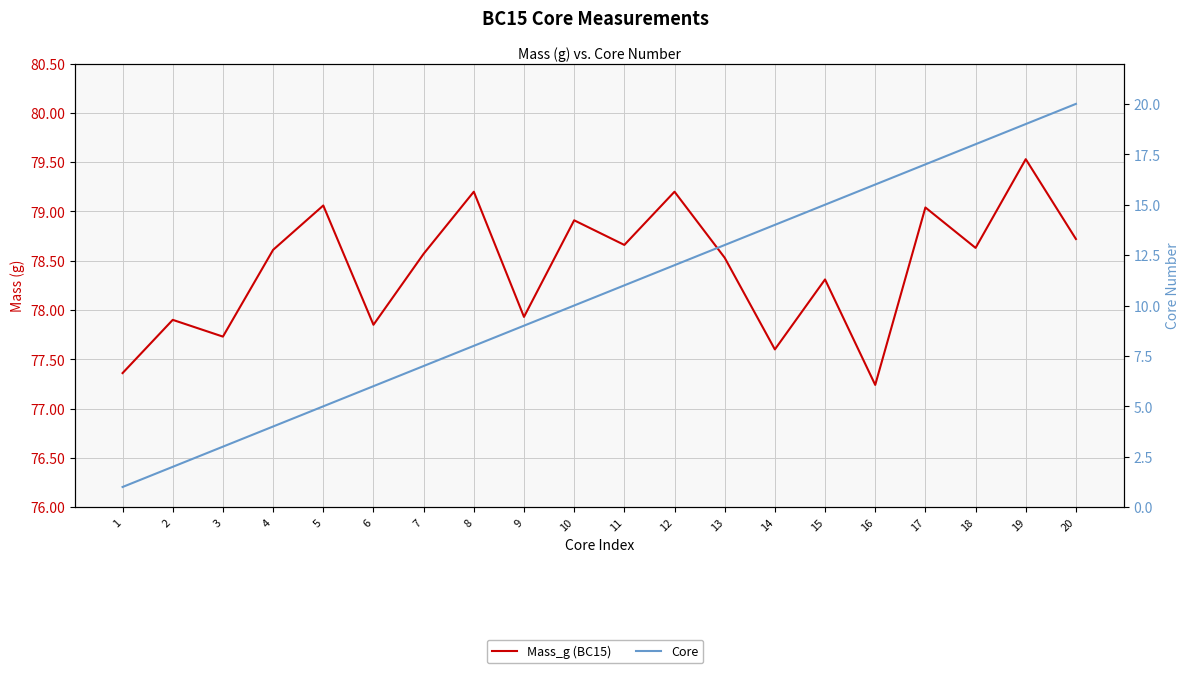

At which label is Mass_g (BC15) closest to 78?

9